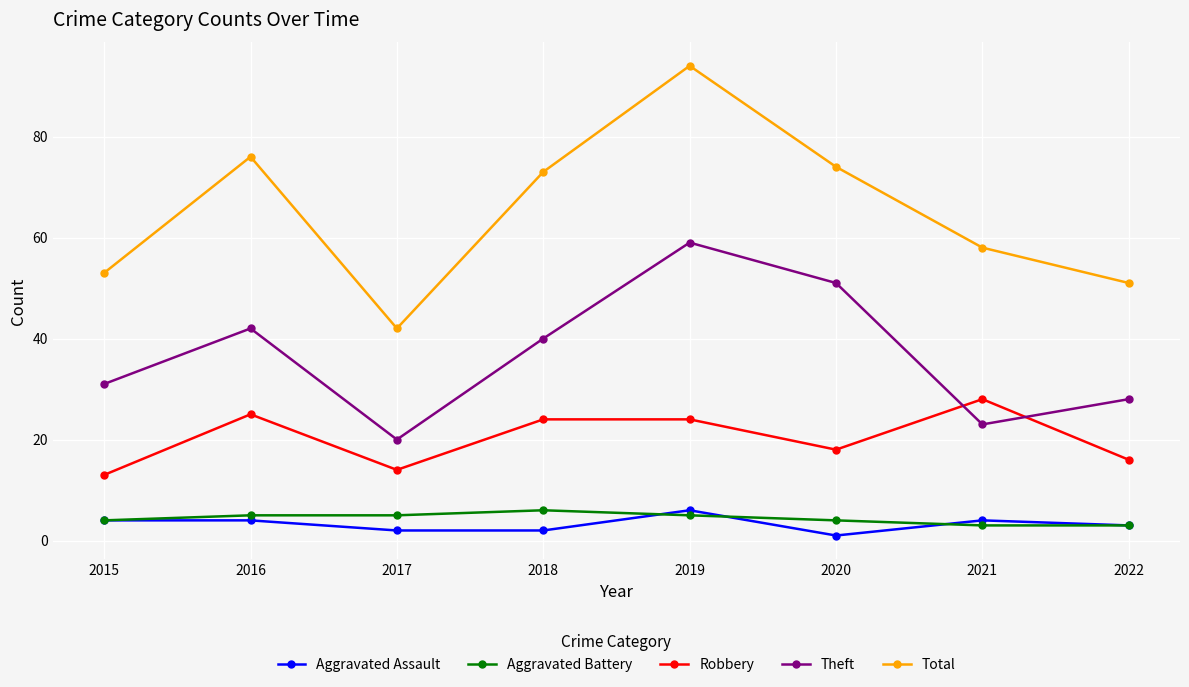

What is the value of the Aggravated Battery point at the 1st from the left?

4